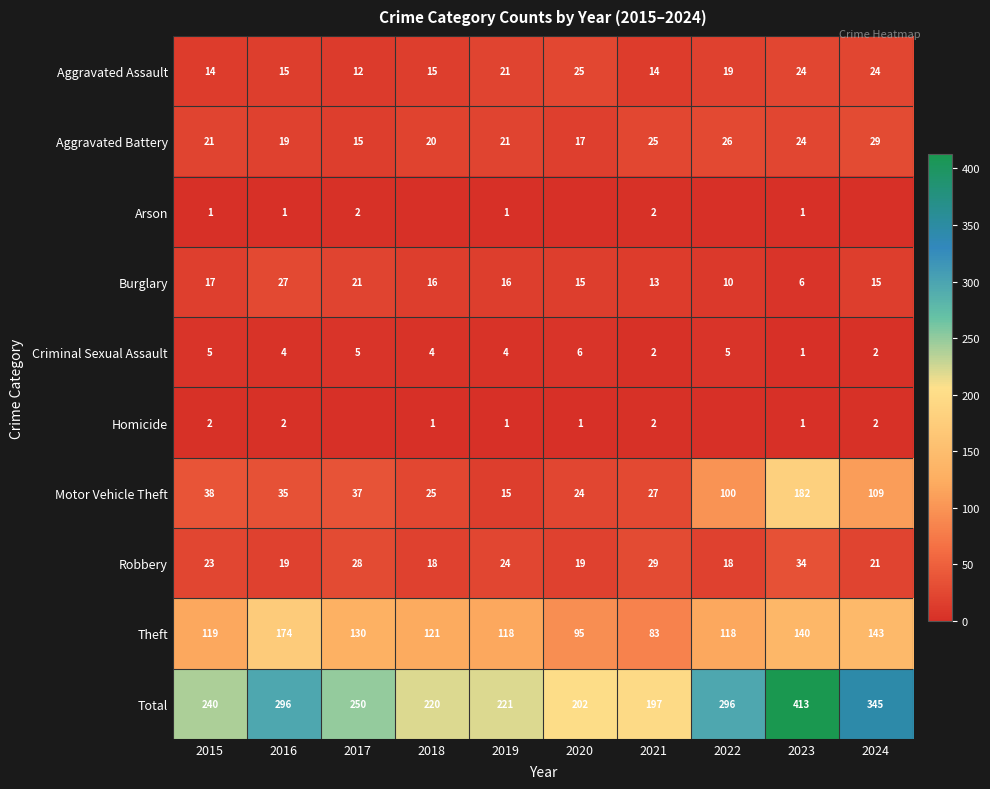

Is the value of Homicide at 2019 greater than the value of Criminal Sexual Assault at 2021?

No